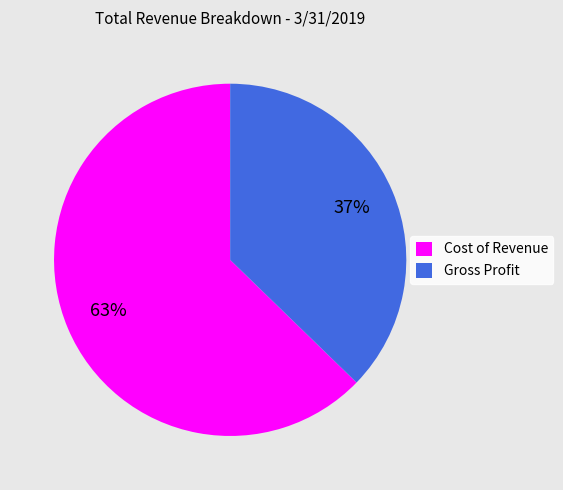

Approximately how many times larger is the value at Gross Profit compared to Cost of Revenue?

0.6